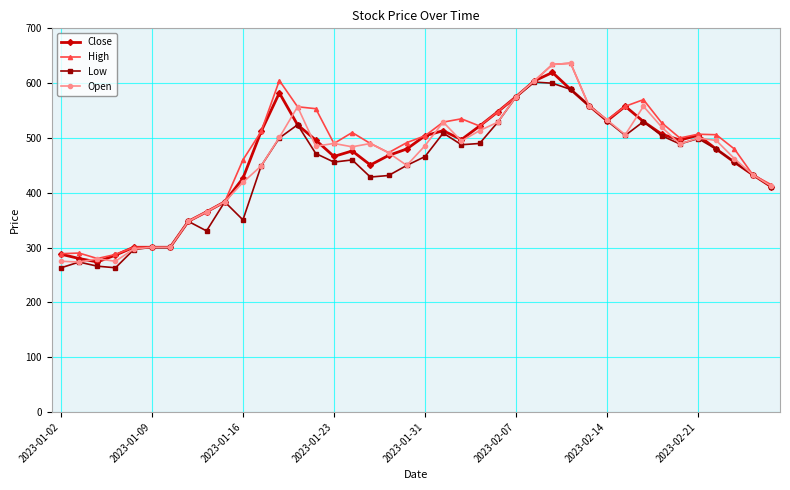

Which series has the widest spread of values?

Open